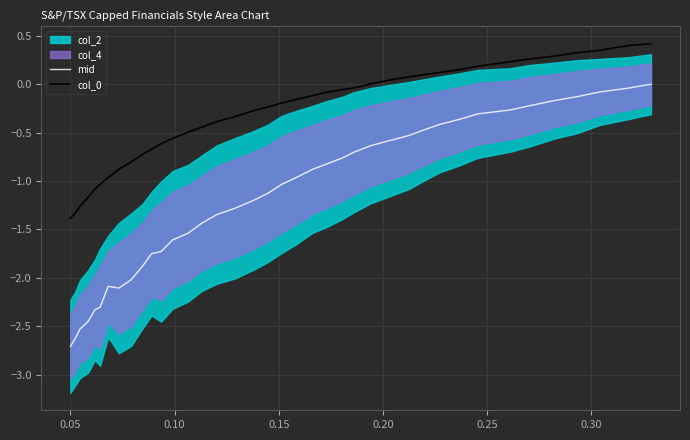

How many values in the mid series are below -1?

20